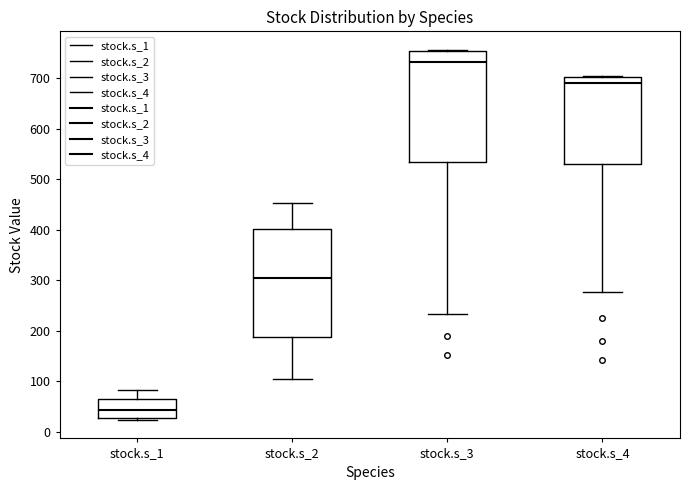

Reading left to right, transcribe this box plot: for each box, give where its median line is, the range the box spans, and where its two whiskers end, as read against the y-axis. The values are not printed on the chart, so give them approximately, as read against the axis.

stock.s_1: median 40, box 30 to 60, whiskers 20 to 80
stock.s_2: median 300, box 190 to 400, whiskers 100 to 450
stock.s_3: median 730, box 530 to 750, whiskers 230 to 760
stock.s_4: median 690, box 530 to 700, whiskers 280 to 700